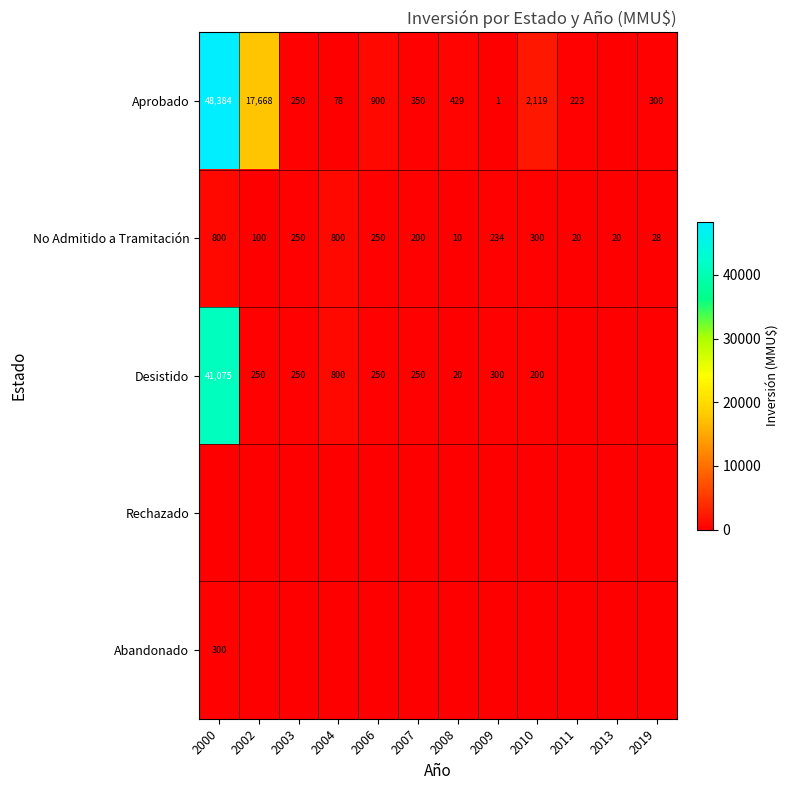

What is the difference between the second highest and second lowest values in the No Admitido a Tramitación series?

780